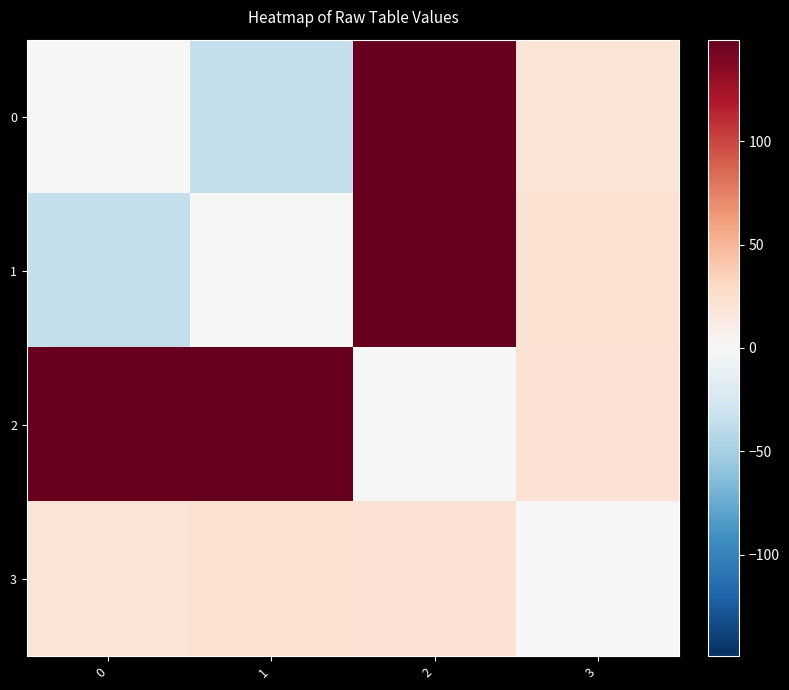

Reading right to left, what are all the values shown in this chart?

0: 3=20.9	2=149.2	1=-35.4	0=0.0
1: 3=23.0	2=149.2	1=0.0	0=-35.4
2: 3=21.3	2=0.0	1=149.2	0=149.2
3: 3=0.0	2=21.3	1=23.0	0=20.9